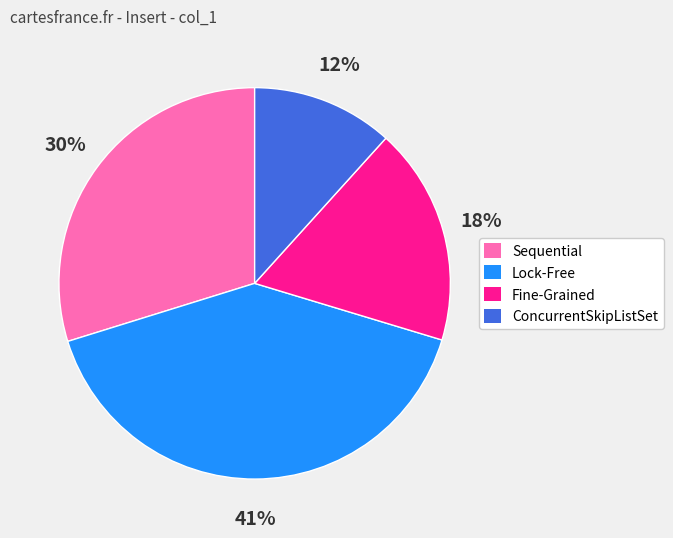

Is it true that Fine-Grained is 25% of the pie?

False